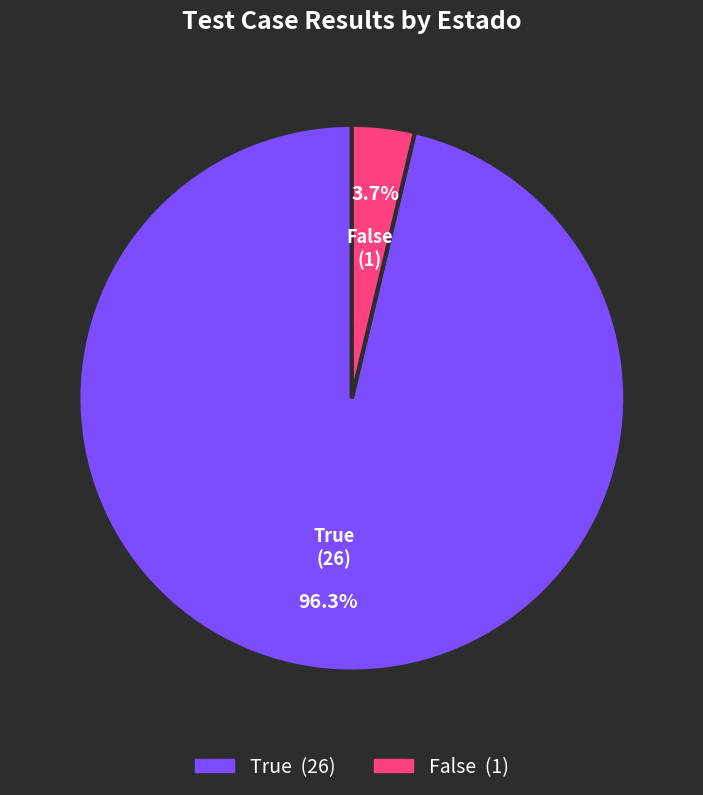

To the nearest percent, what portion does True represent?

96%